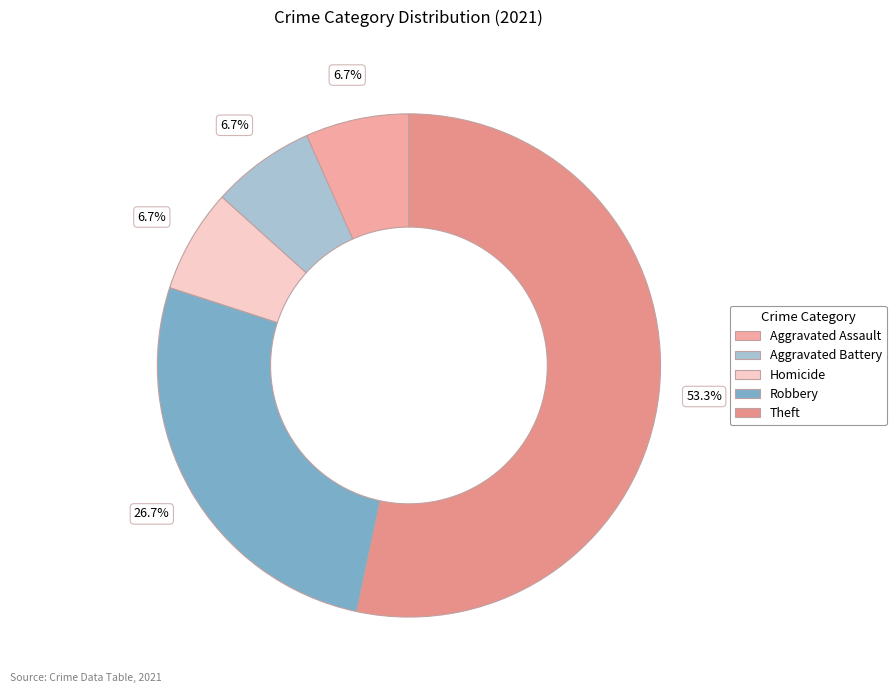

Which slice represents more than half of the pie?

Theft